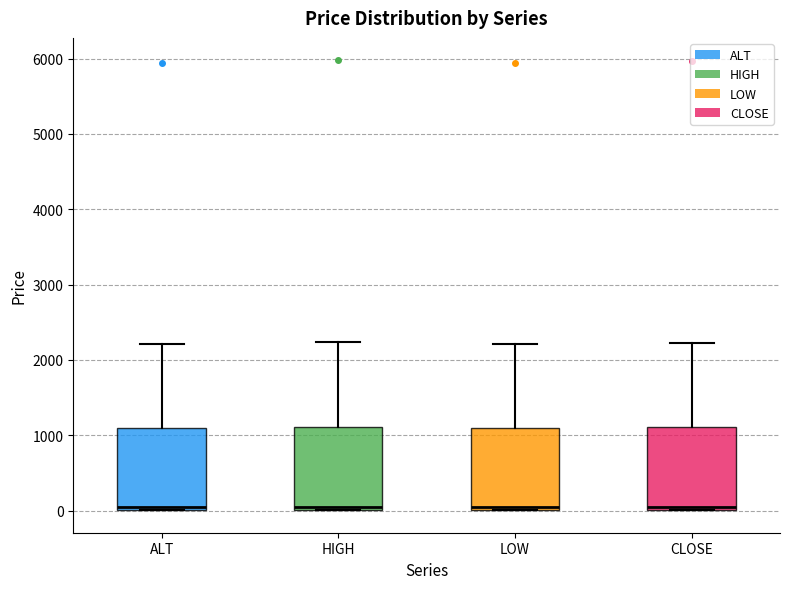

Reading left to right, read every box against the y-axis: the position of its median line, the range the box covers, and the ends of its whiskers. The values are not printed on the chart, so give them approximately, as read against the axis.

ALT: median 100, box 0 to 1100, whiskers 0 to 2200
HIGH: median 100, box 0 to 1100, whiskers 0 to 2200
LOW: median 100, box 0 to 1100, whiskers 0 to 2200
CLOSE: median 100, box 0 to 1100, whiskers 0 to 2200